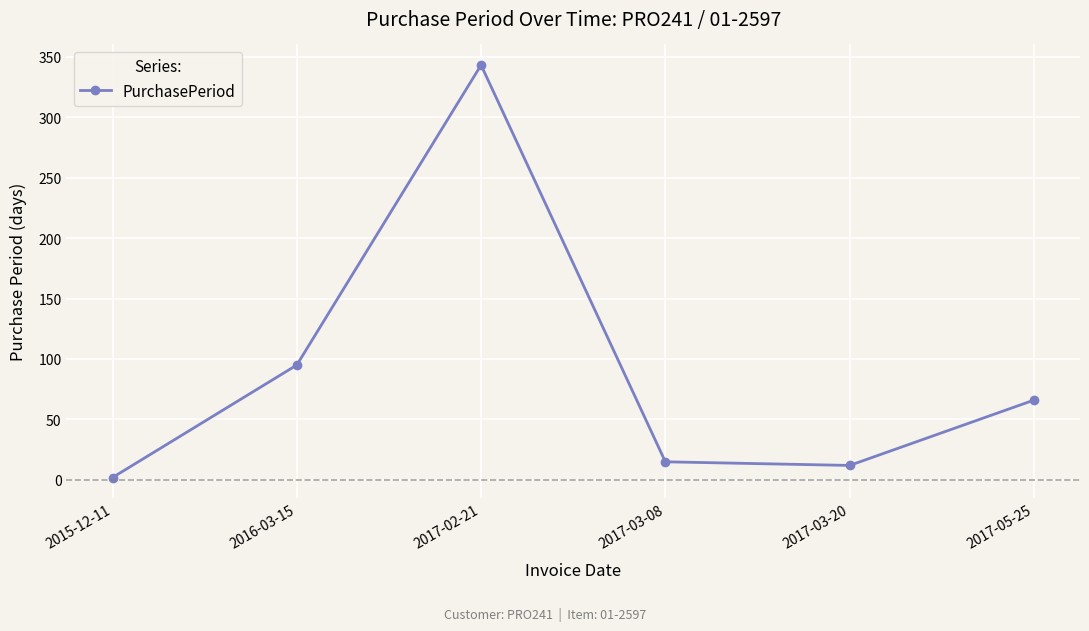

How many lines are shown in the chart?

1